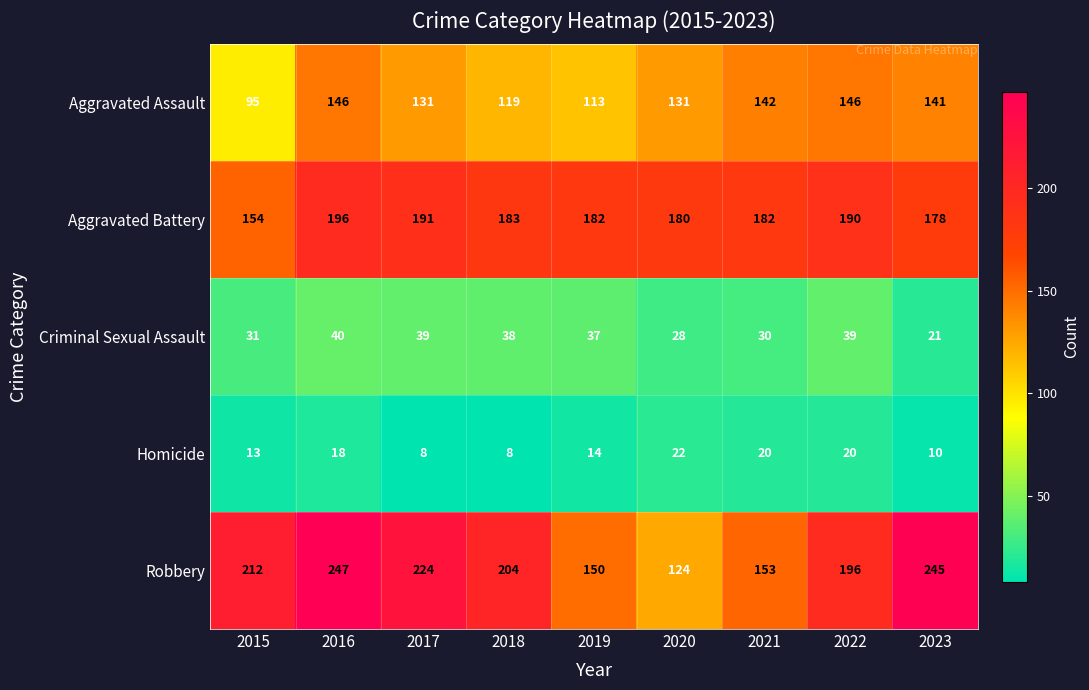

Which series changed the most between 2017 and 2019?

Robbery